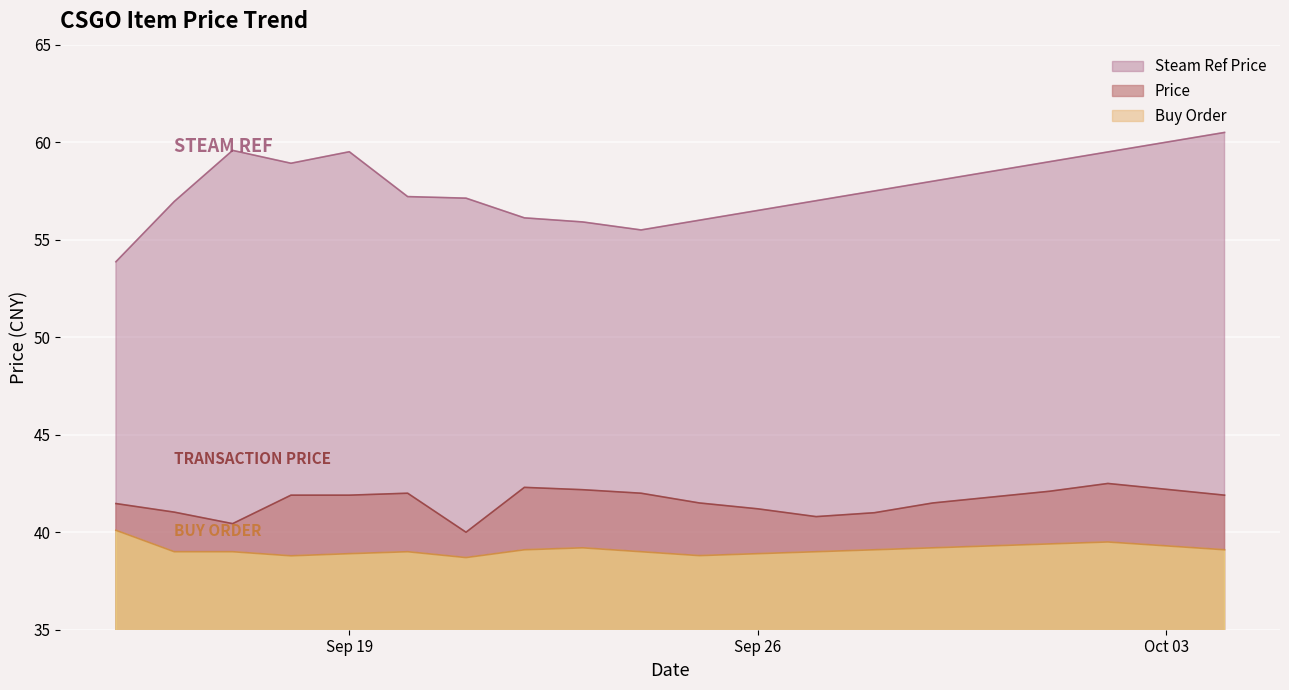

Which category has the highest value in the Steam Ref Price series?

2023-10-04